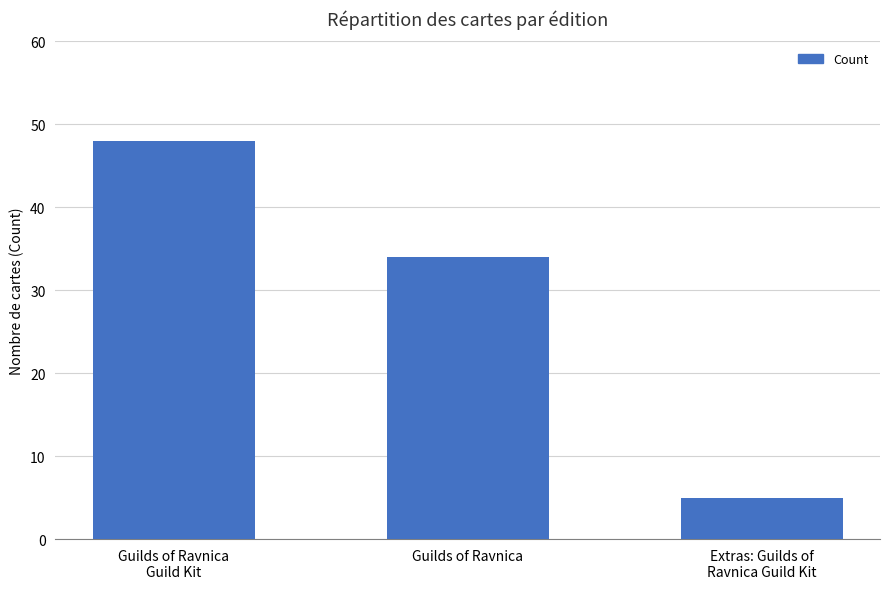

List the labels in order of value, smallest first.

Extras: Guilds of
Ravnica Guild Kit, Guilds of Ravnica, Guilds of Ravnica
Guild Kit